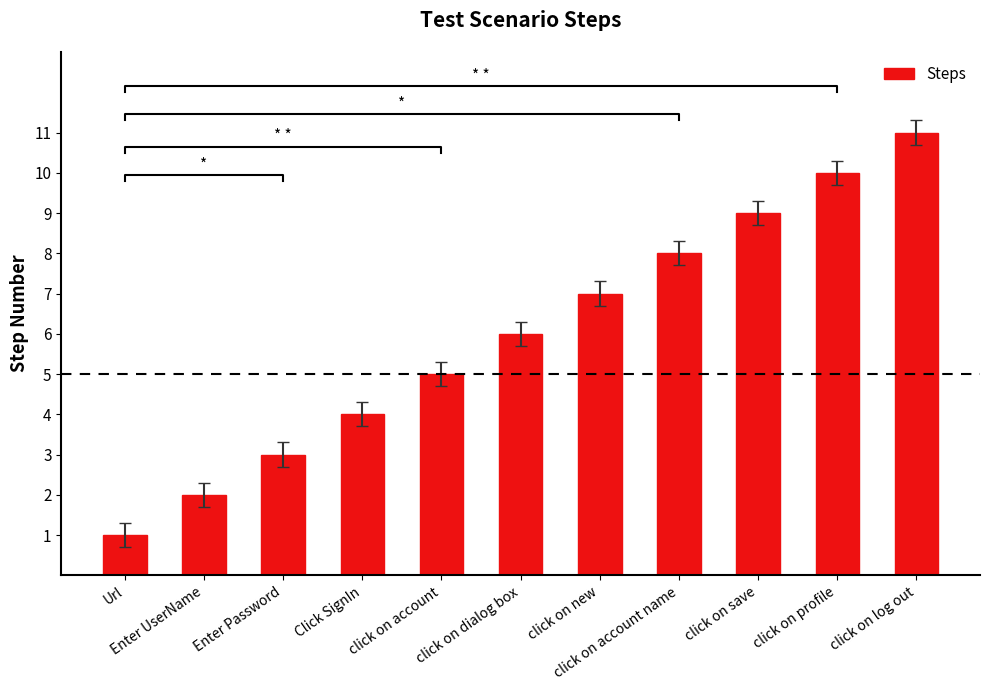

Between Enter Password and Url, which is larger?

Enter Password